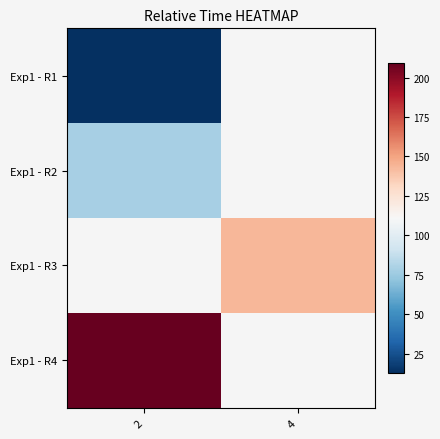

What is the smallest value displayed?

12.7